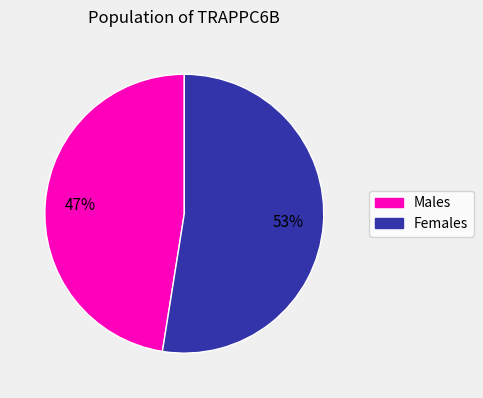

Does any single category account for the majority?

Yes